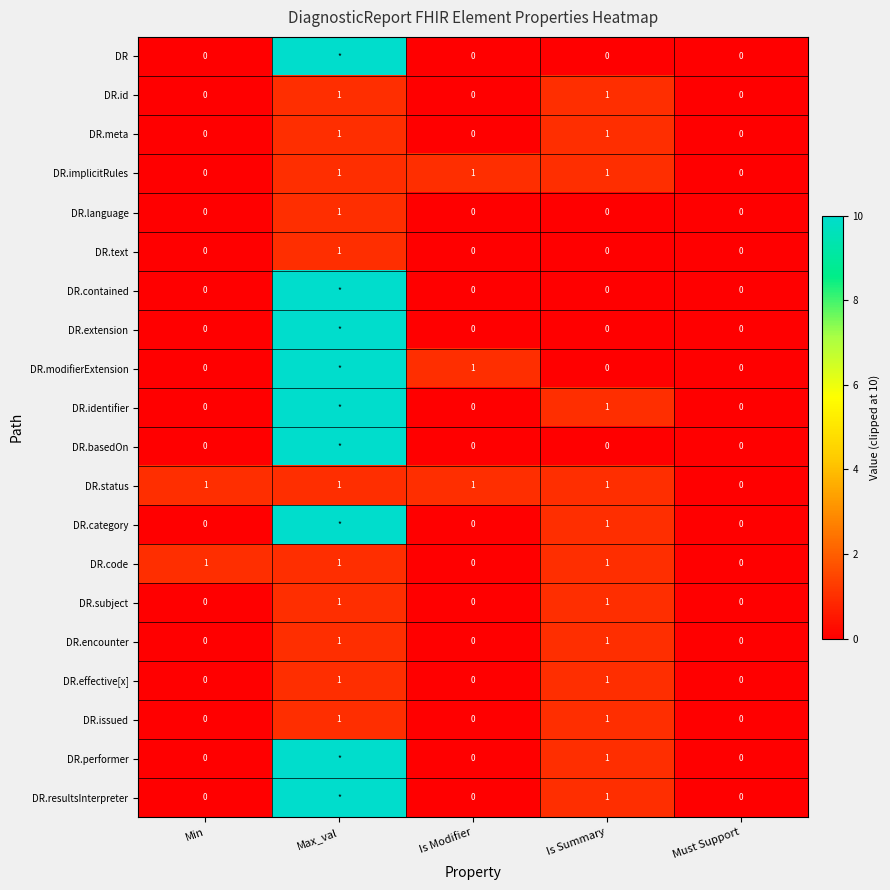

What is the sum of the DR.implicitRules values at Min and Is Summary?

1